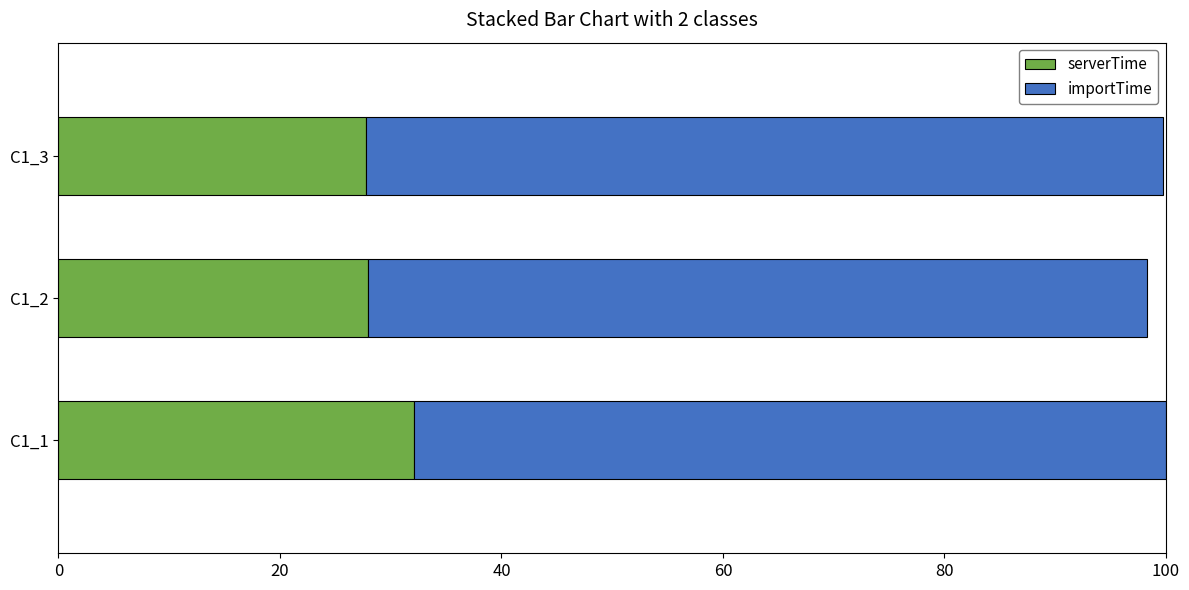

What is the total value across all series at C1_3?

99.8